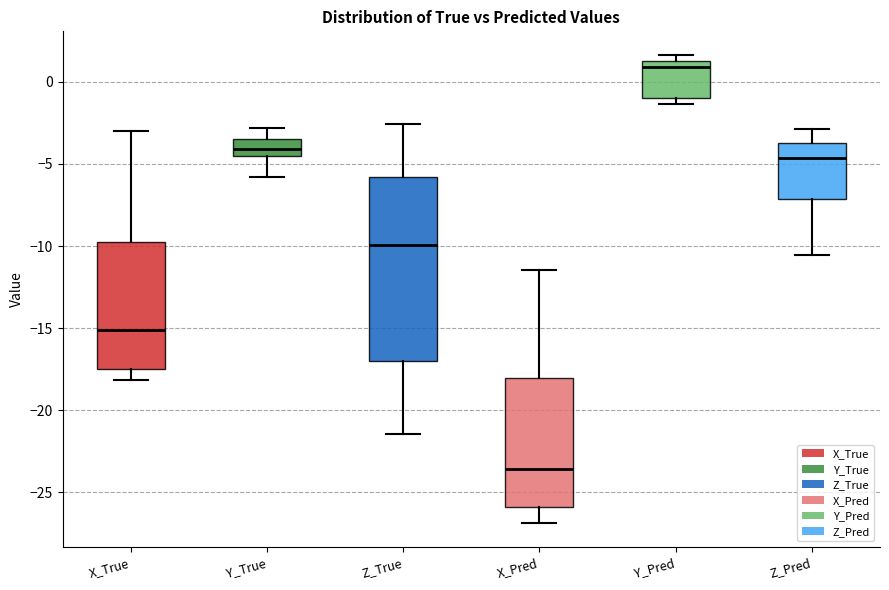

Comparing the boxes themselves (not the whiskers), which one is the tallest?

Z_True